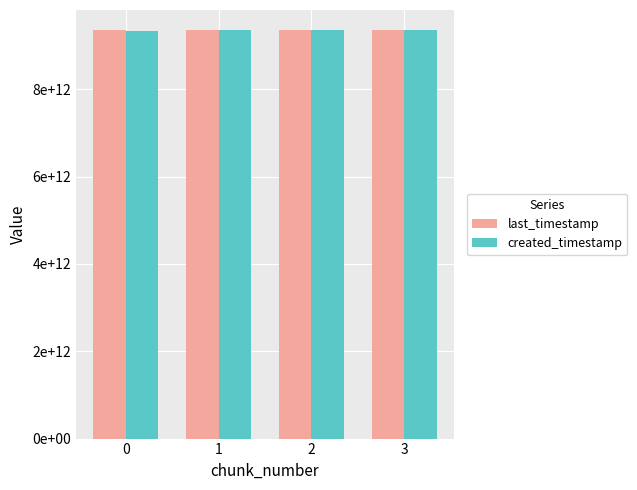

What are all the series names shown in the legend?

last_timestamp, created_timestamp